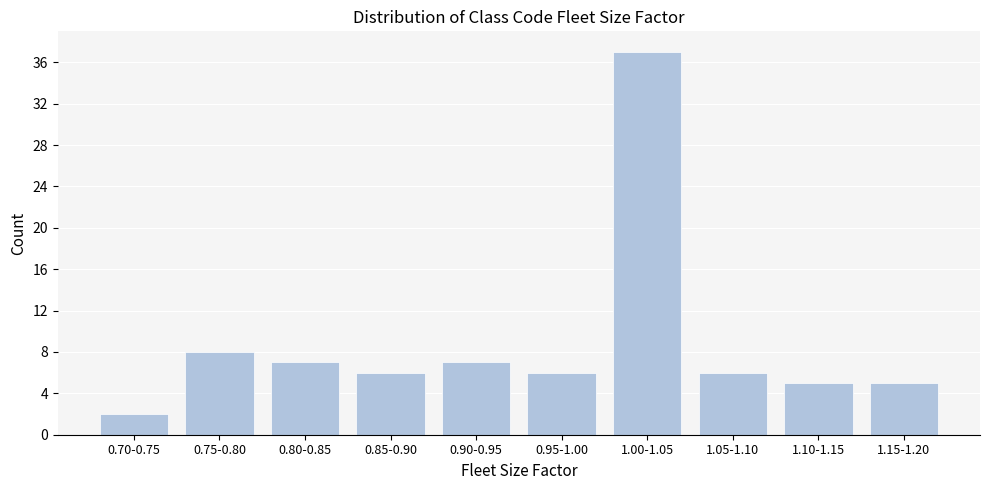

Reading right to left, transcribe all the data shown in this chart.

5	5	6	37	6	7	6	7	8	2